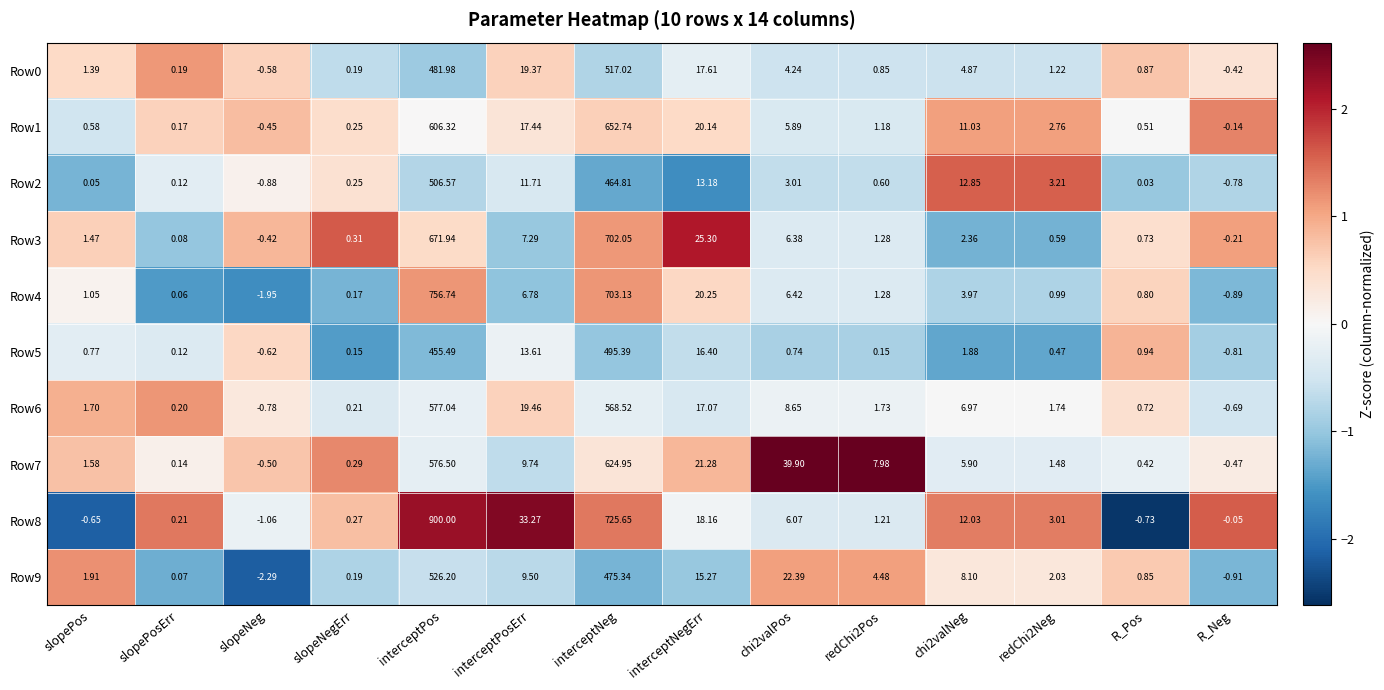

Where does the Row0 series first go above 1?

slopePos